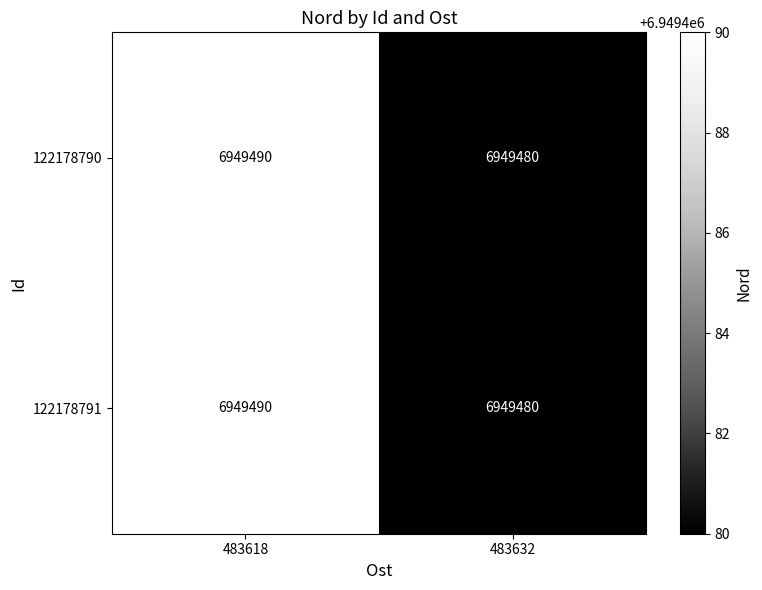

Reading left to right, extract all data points from this chart.

122178790: 6949490	6949480
122178791: 6949490	6949480